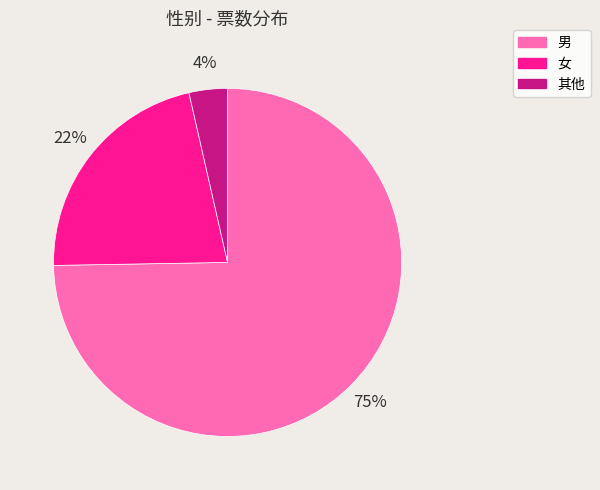

To the nearest percent, what percentage of the pie is 其他?

4%